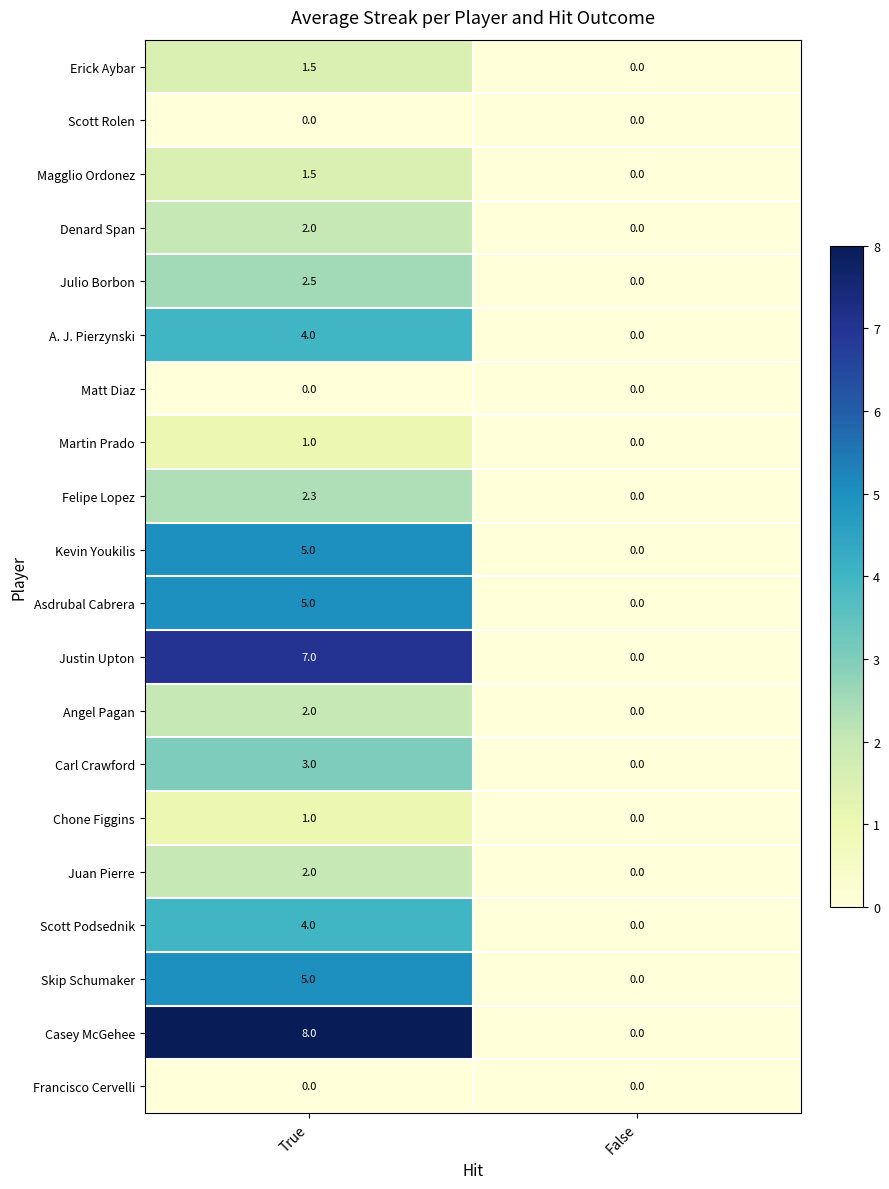

Between True and False, which series saw the biggest shift?

Casey McGehee